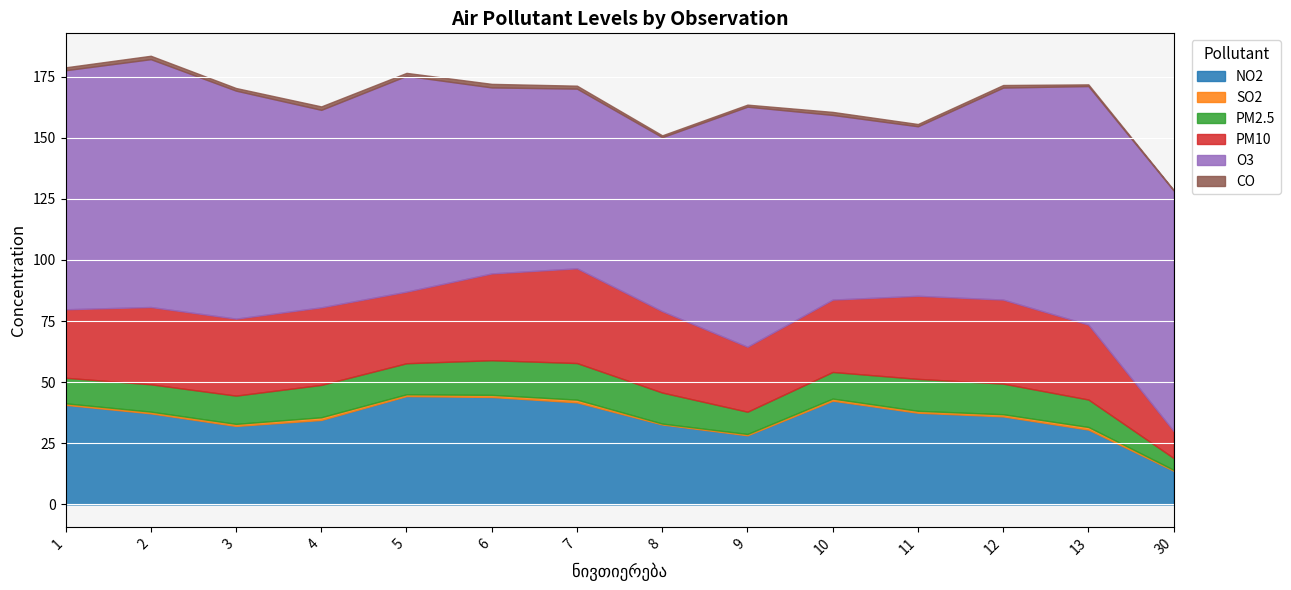

True or false: PM10 and SO2 intersect in this chart.

False